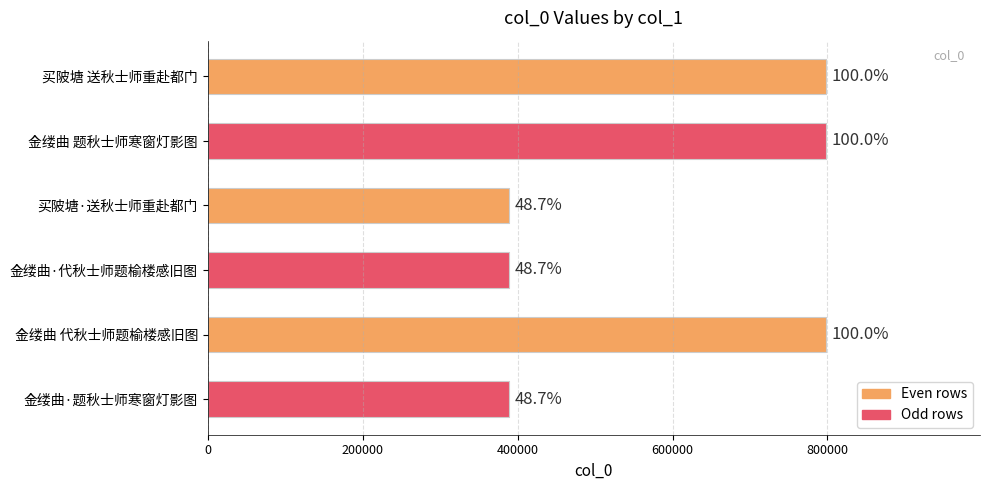

Does the chart contain any negative values?

No